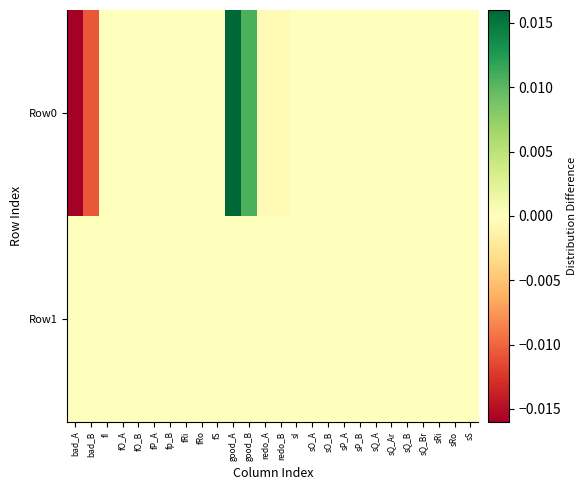

Which series has the largest total across all categories?

Row1